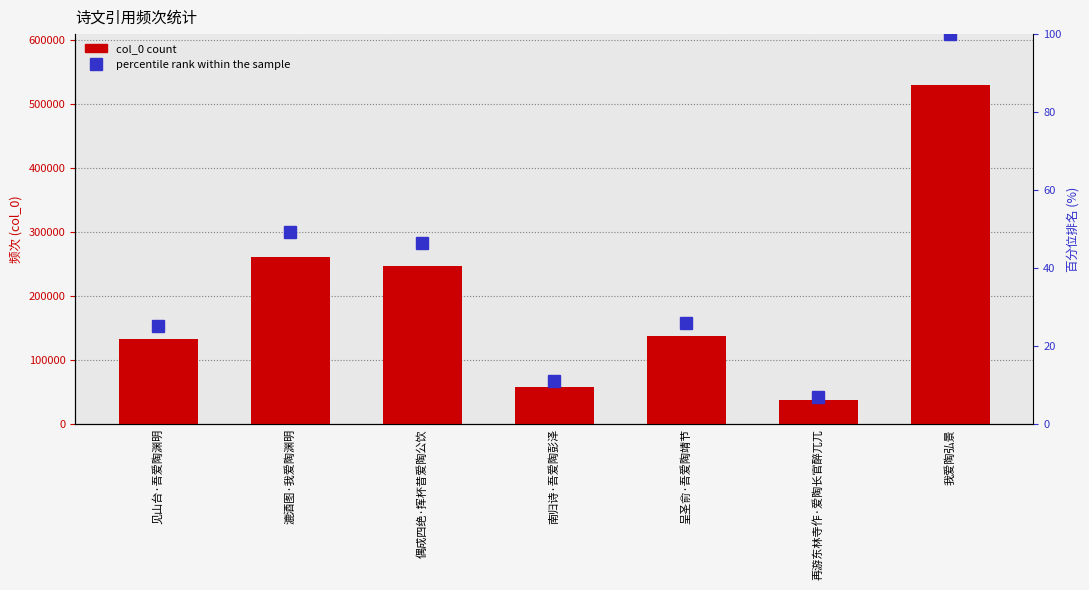

Where does the percentile rank within the sample series first go above 26?

漉酒图·我爱陶渊明